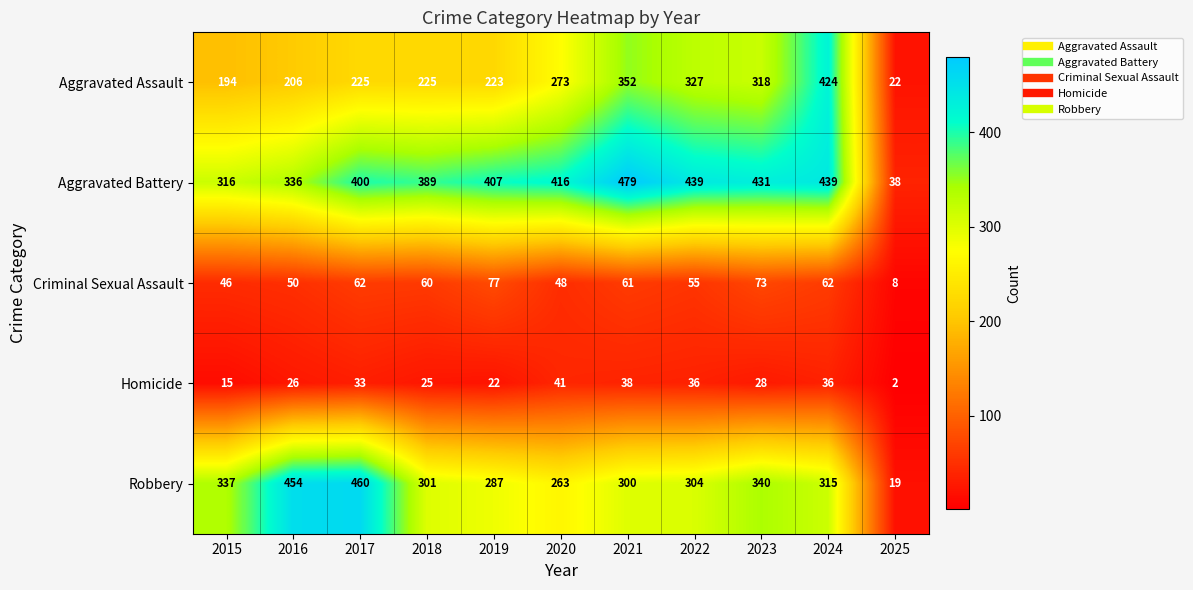

What is the difference between the highest and lowest values at 2021?

441